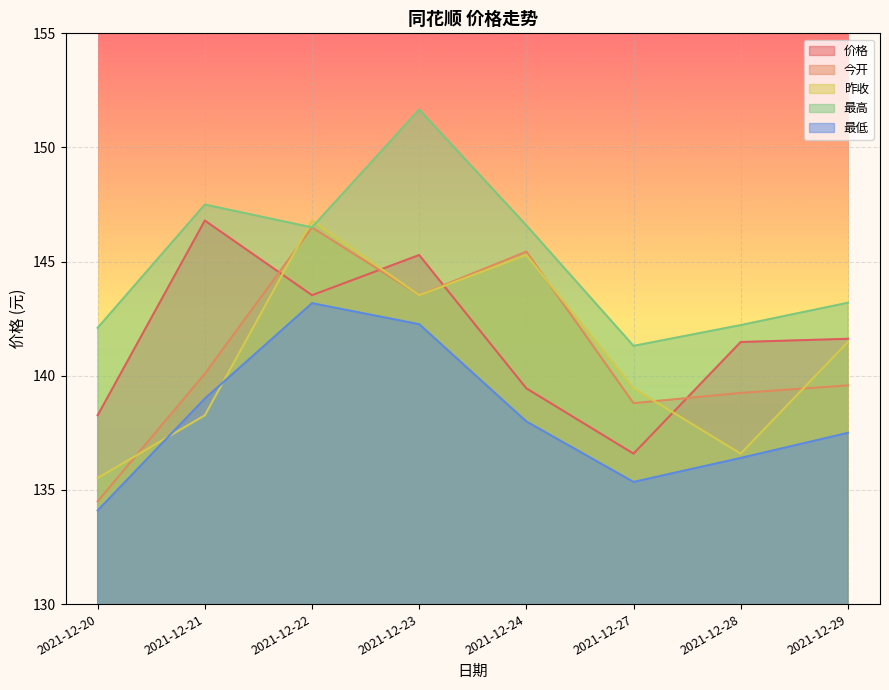

What are all the series names shown in the legend?

价格, 今开, 昨收, 最高, 最低